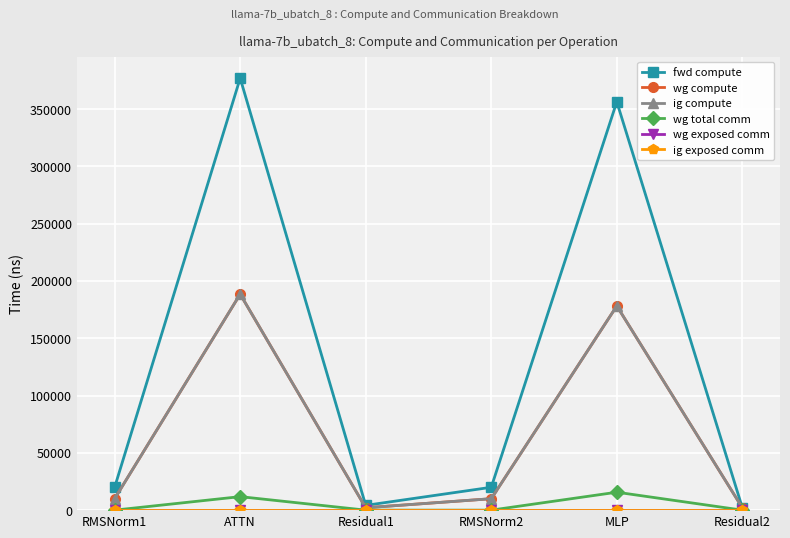

Is this an area chart (filled region under the line)?

No